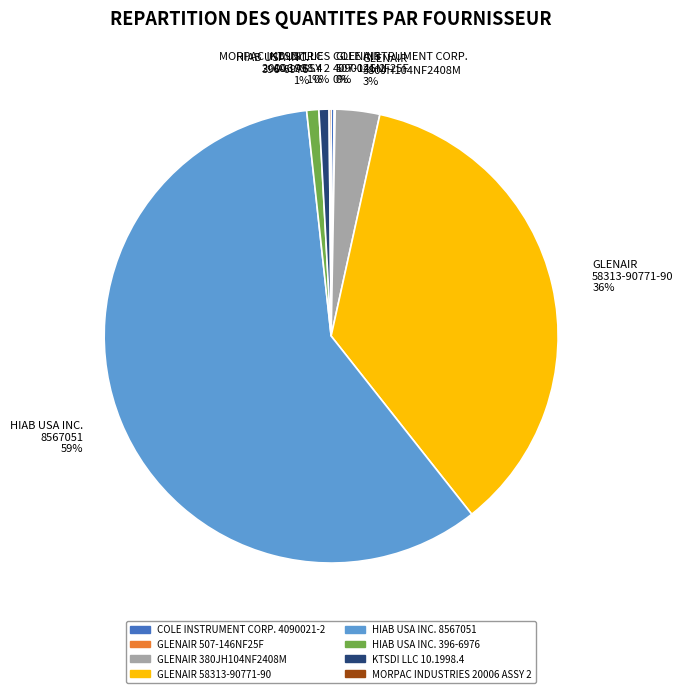

The GLENAIR 58313-90771-90 slice represents 36% of the pie. True or false?

True